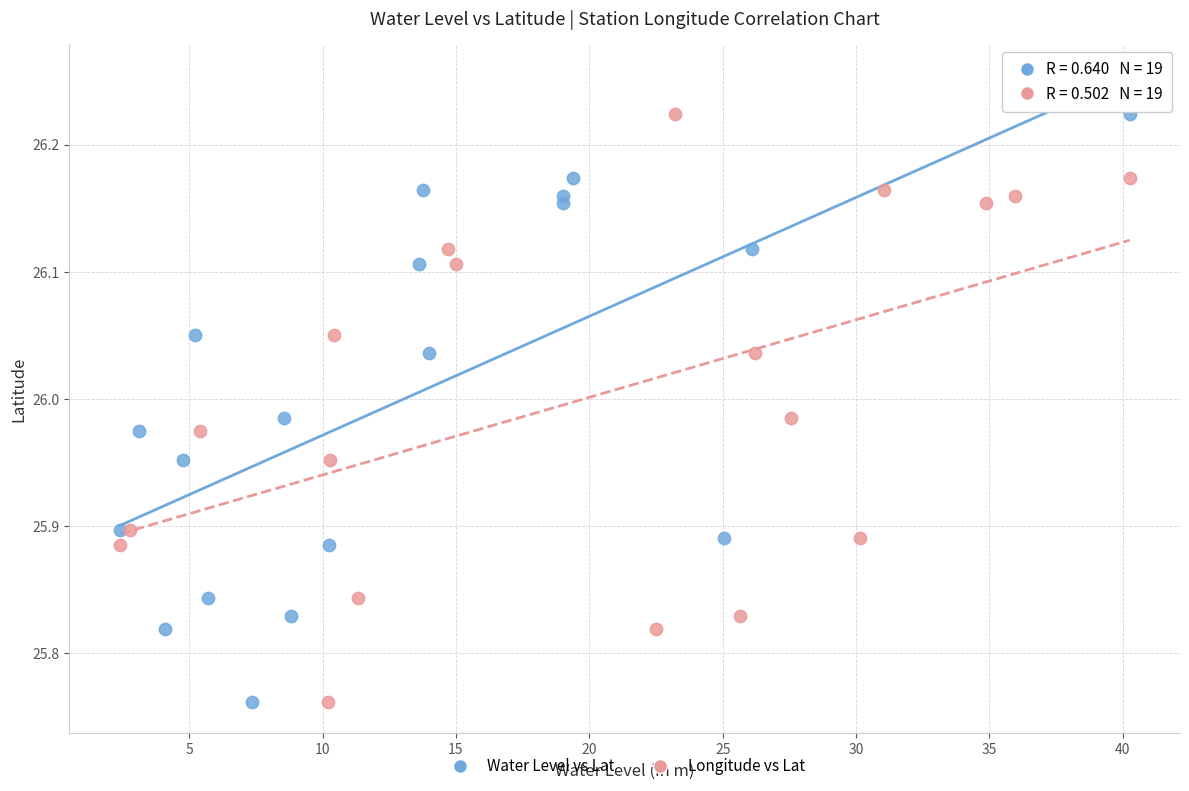

What are all the series names shown in the legend?

Water Level vs Lat, Longitude vs Lat